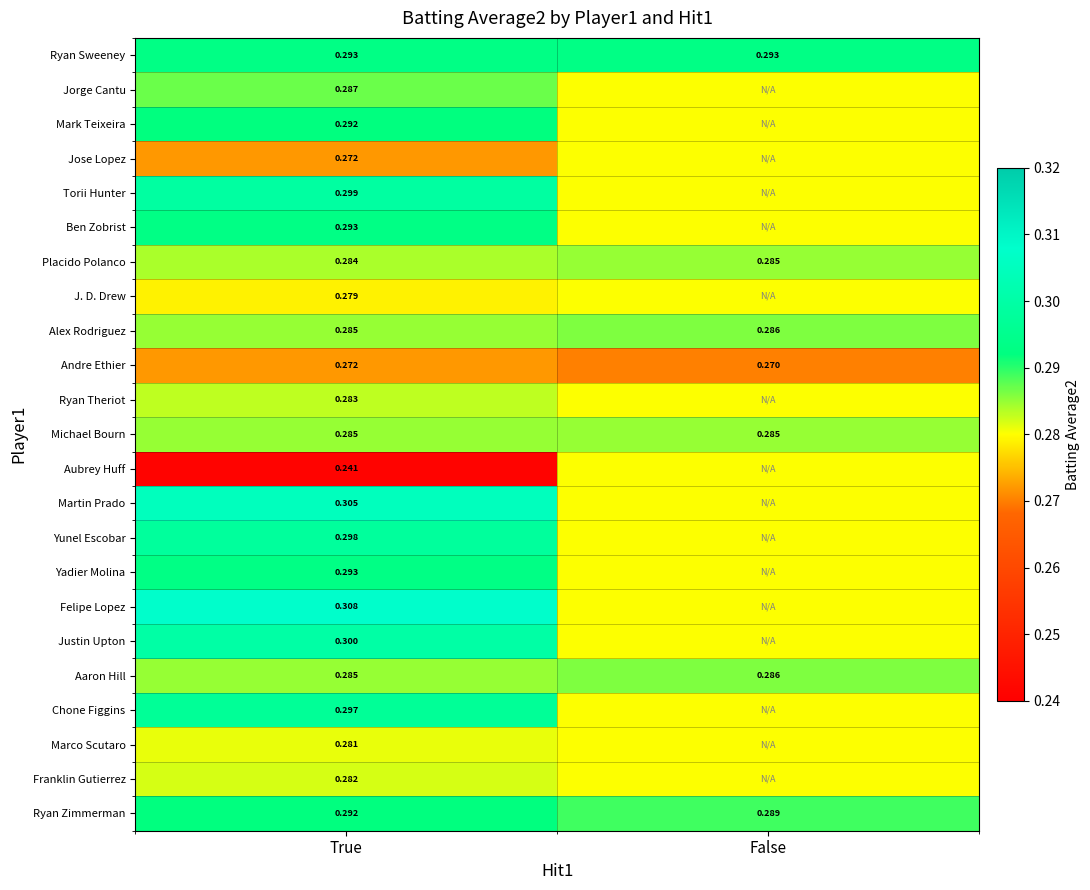

At which label does Ryan Zimmerman reach its peak?

True